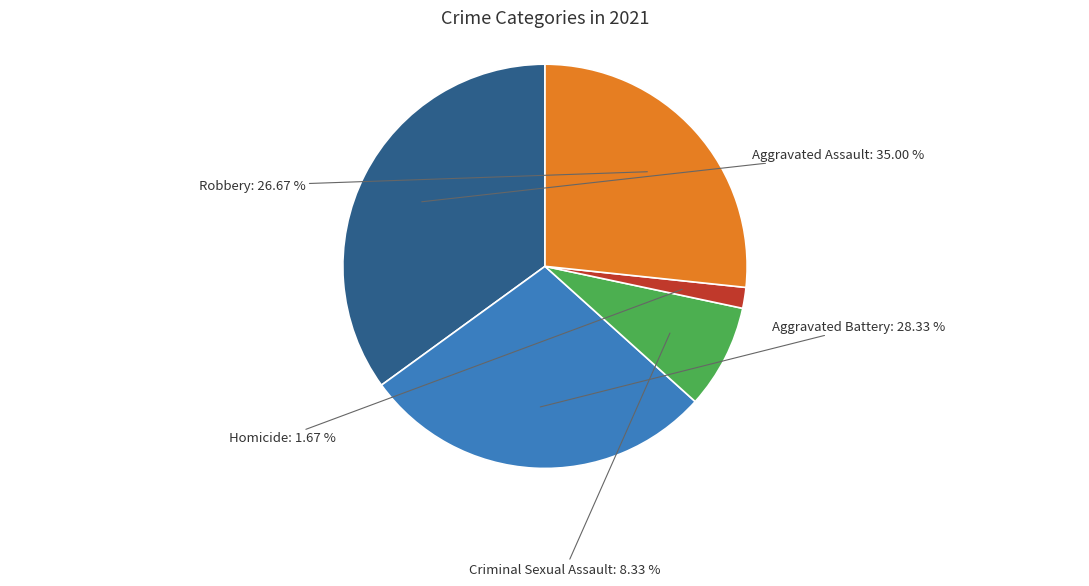

What is the change in value from Aggravated Battery to Criminal Sexual Assault?

-12